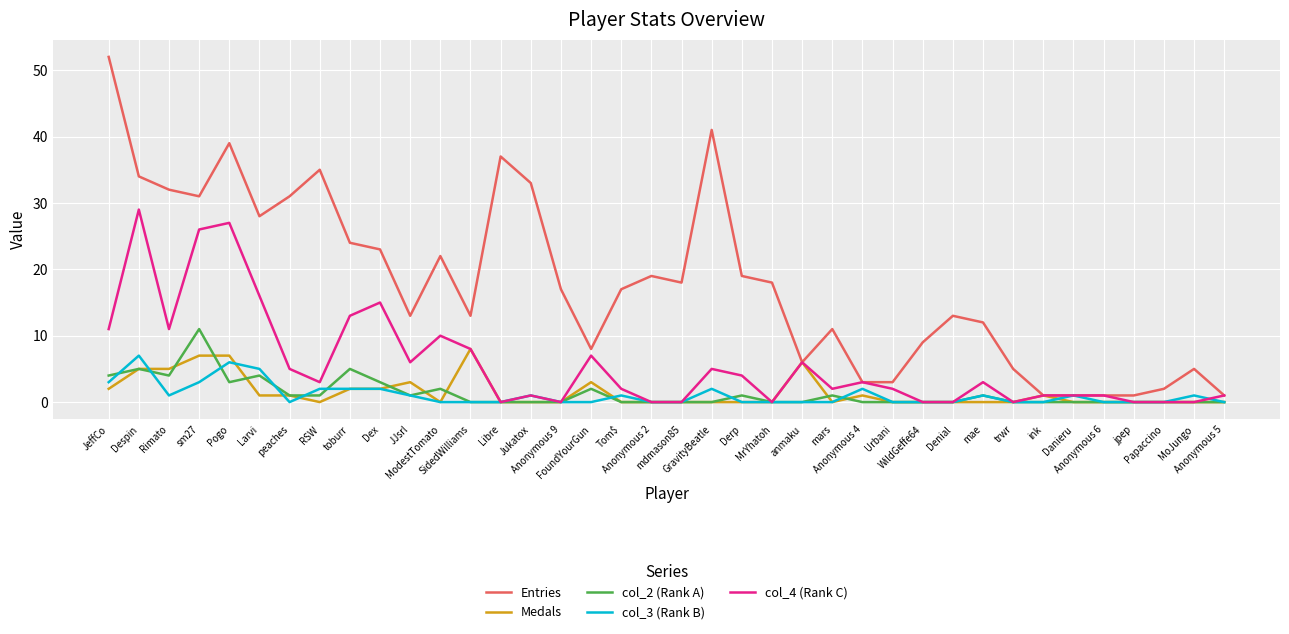

Which series has the largest total across all categories?

Entries